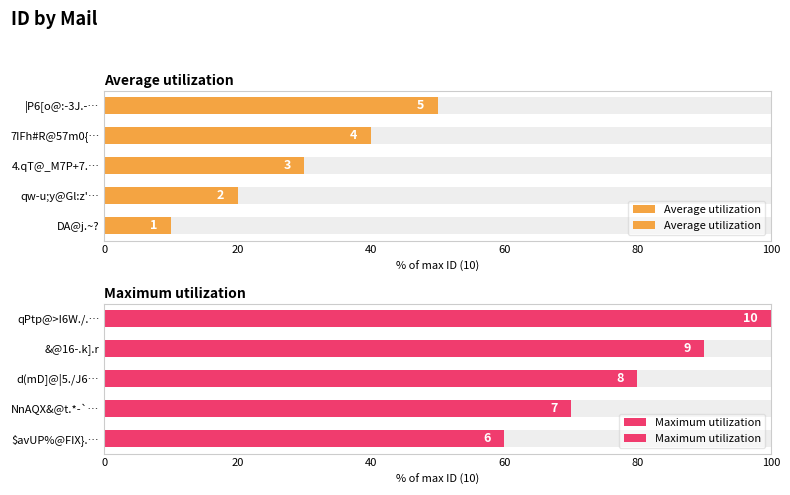

Between |P6[o@:-3J.-… and qw-u;y@Gl:z'…, which is larger?

|P6[o@:-3J.-…